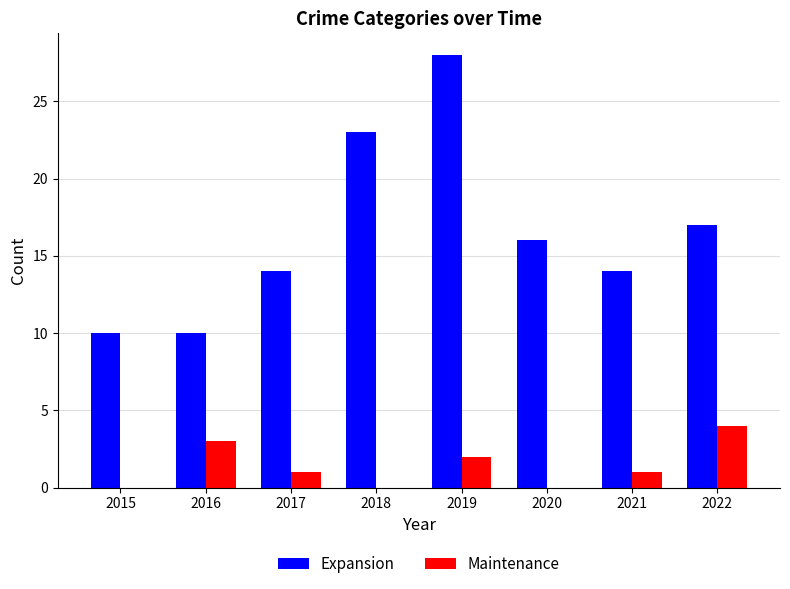

What is the sum of the Maintenance values at 2022 and 2017?

5